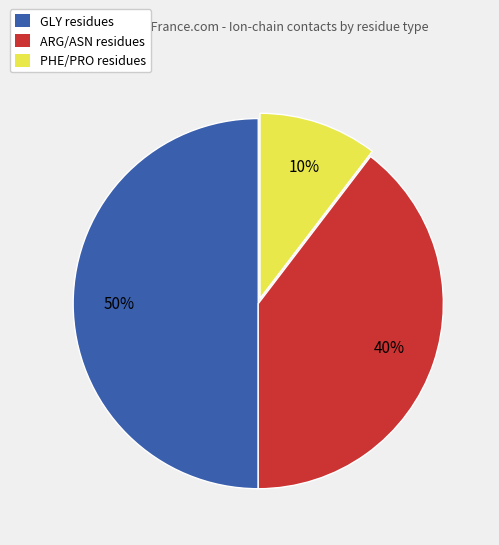

To the nearest percent, what is the difference between the largest and smallest slice percentages?

40%